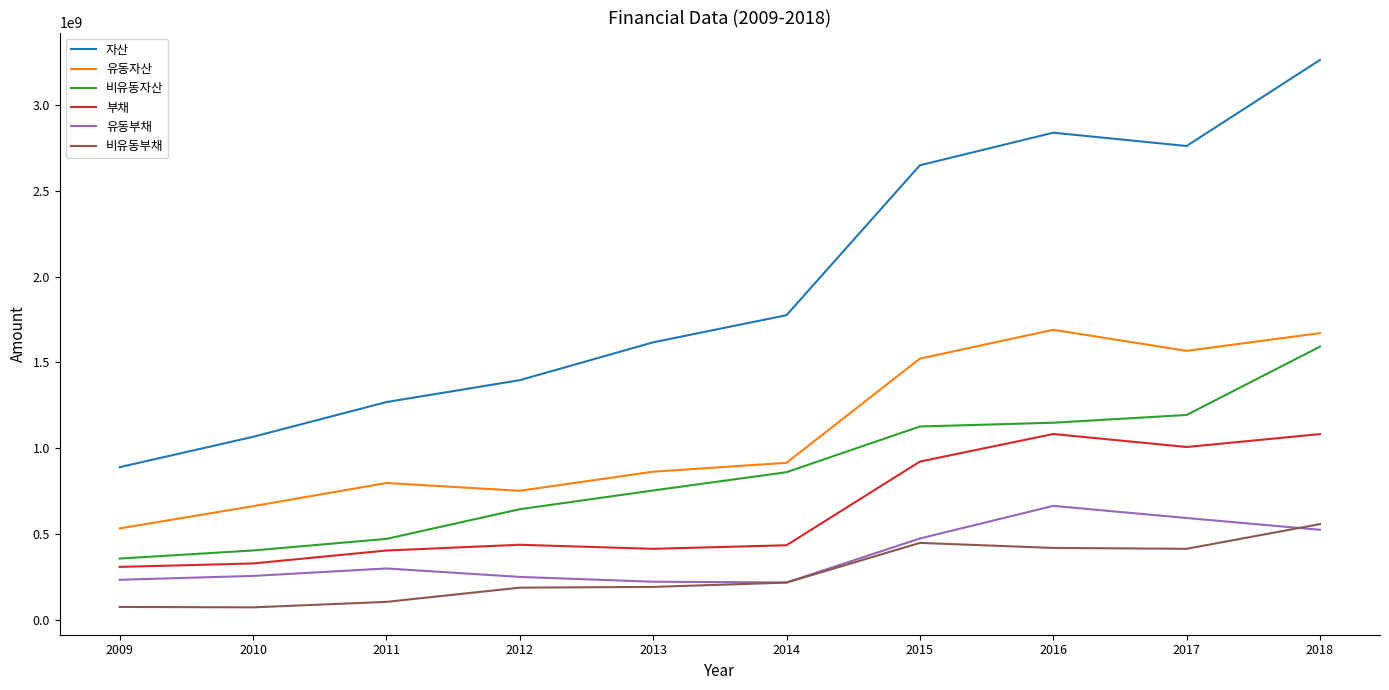

What is the difference between the highest and lowest values at 2010?

993491329